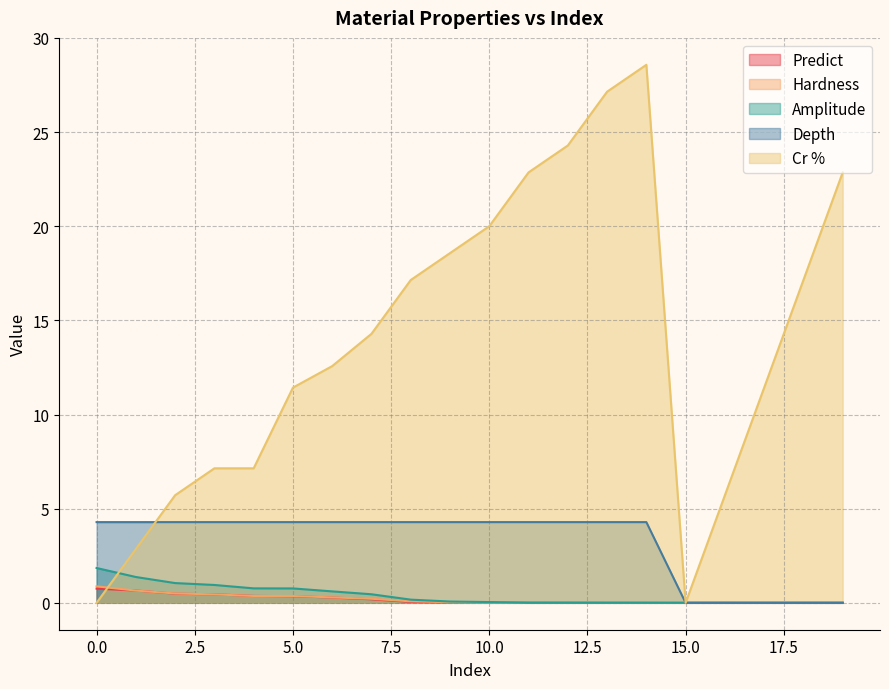

What is the difference between the second highest and minimum values in the Amplitude series?

1.4